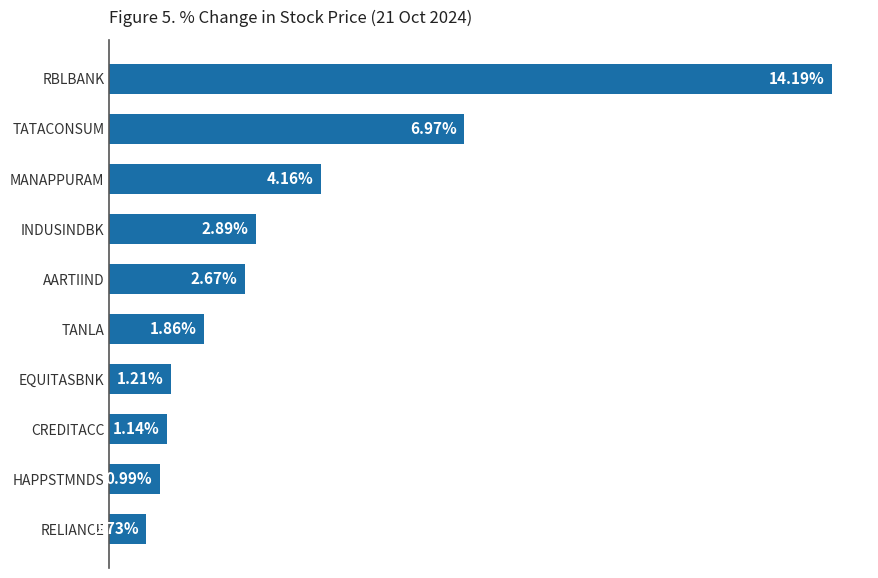

At which label is the value closest to 7?

TATACONSUM